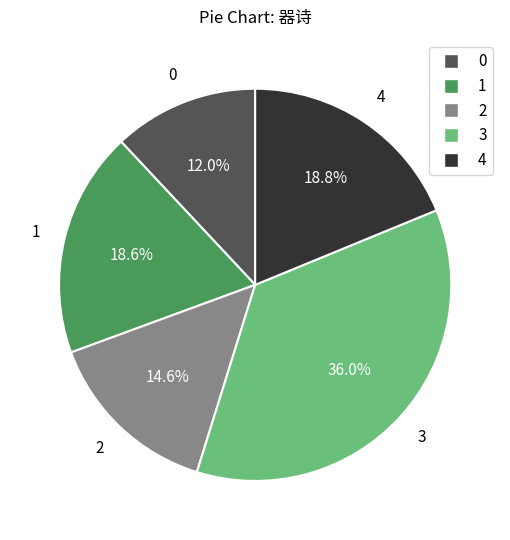

Is there a majority slice in this chart?

No